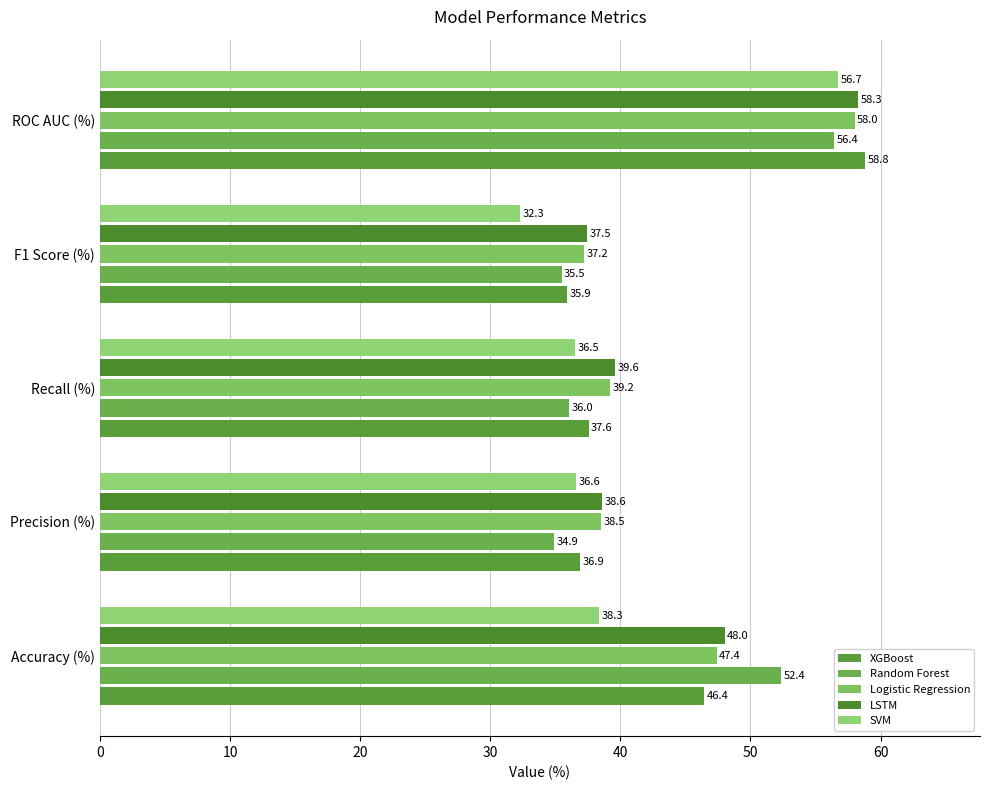

What are all the series names shown in the legend?

XGBoost, Random Forest, Logistic Regression, LSTM, SVM